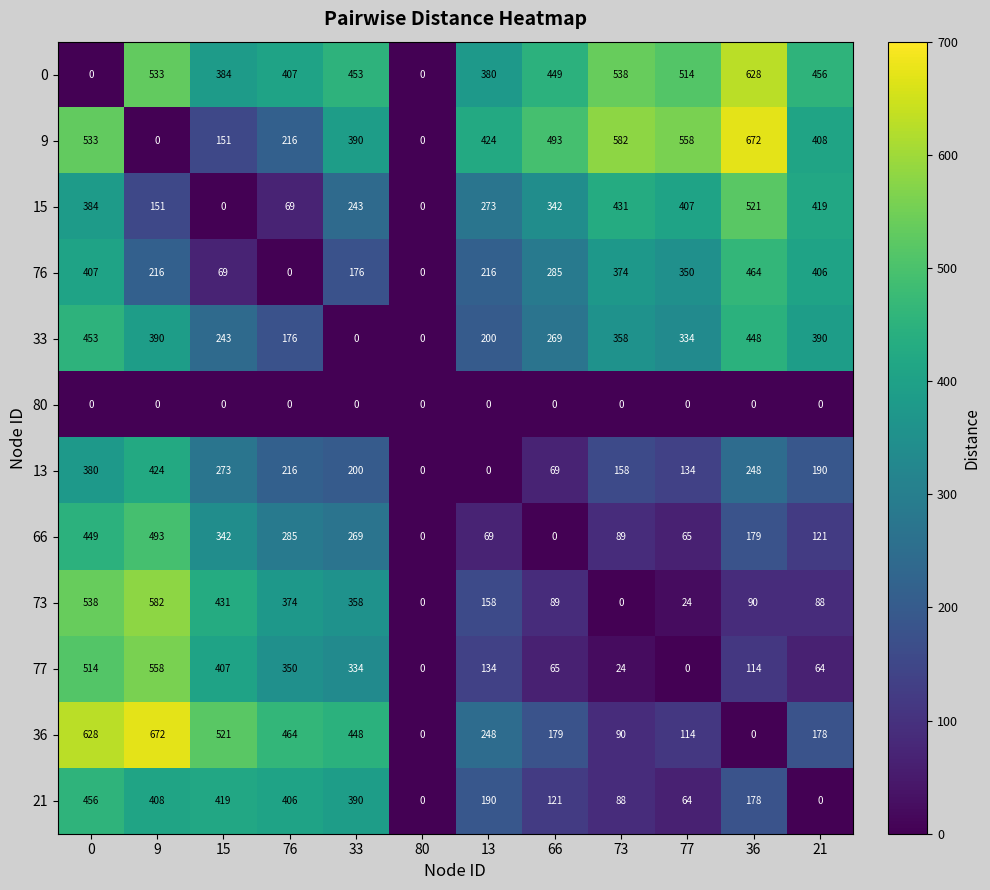

Which series has the largest total across all categories?

0